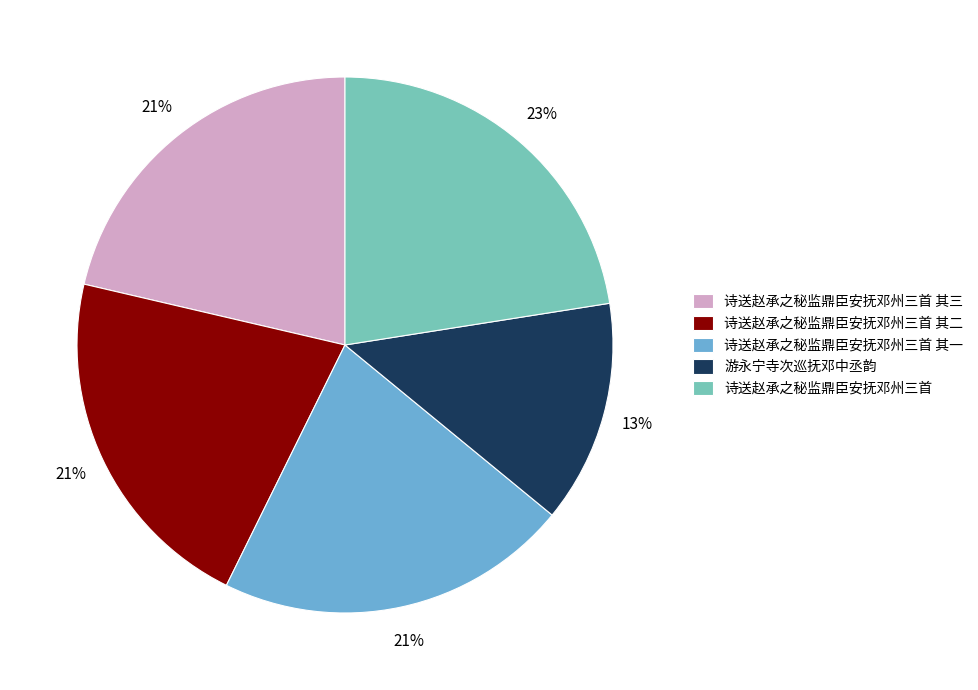

Do 游永宁寺次巡抚邓中丞韵 and 诗送赵承之秘监鼎臣安抚邓州三首 together represent more than half of the pie?

No